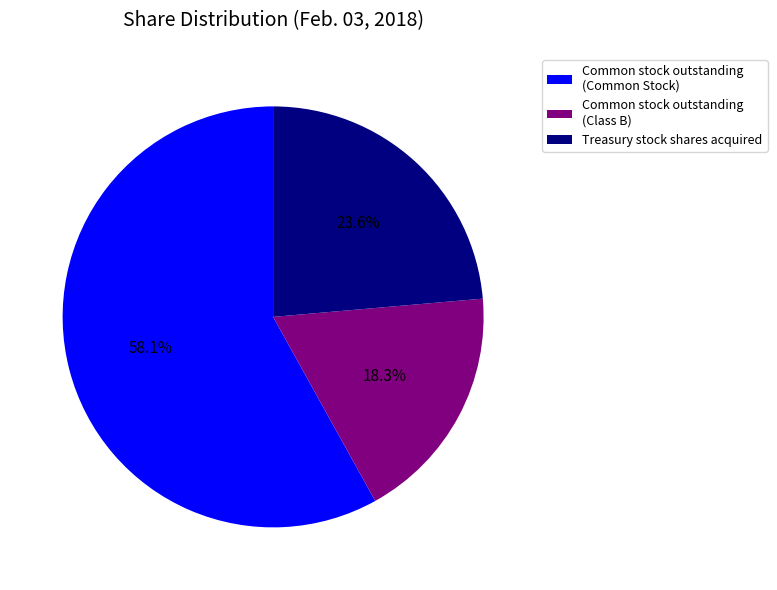

Does any single category account for the majority?

Yes